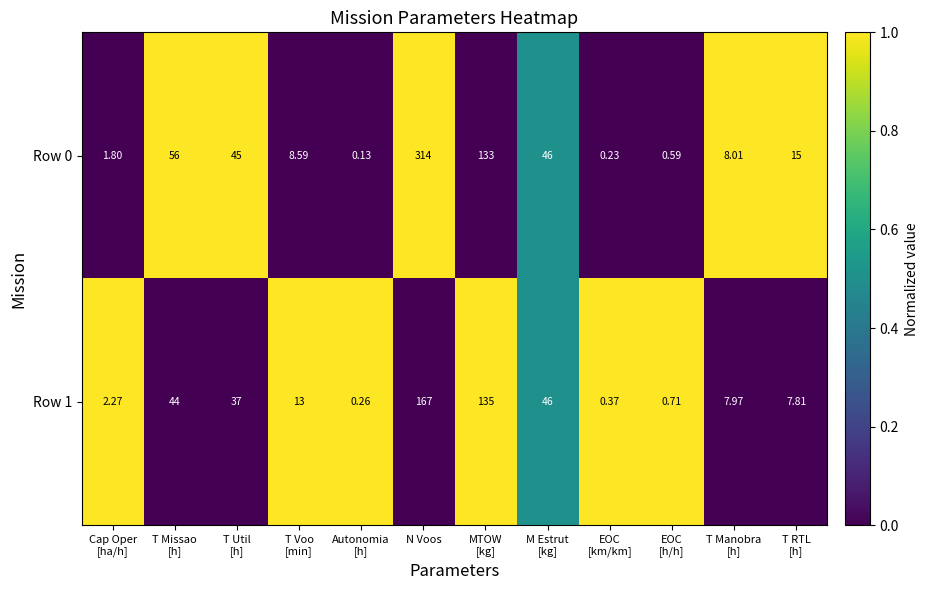

At which category is the sum across all series the highest?

N Voos